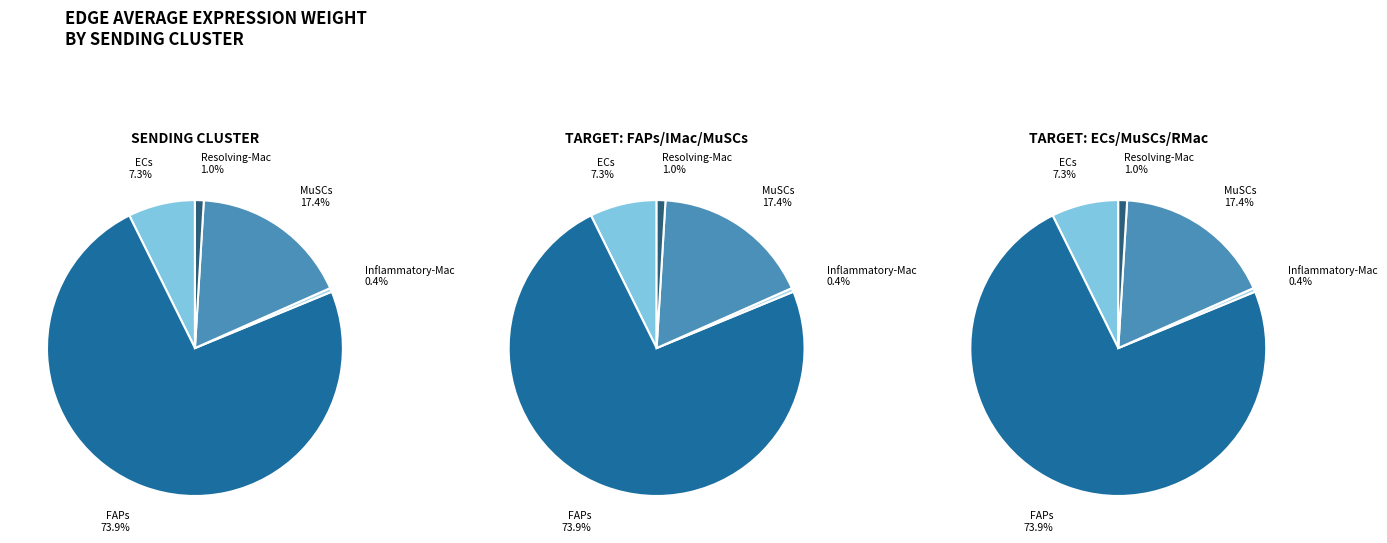

Is it true that FAPs is 27% of the pie?

False